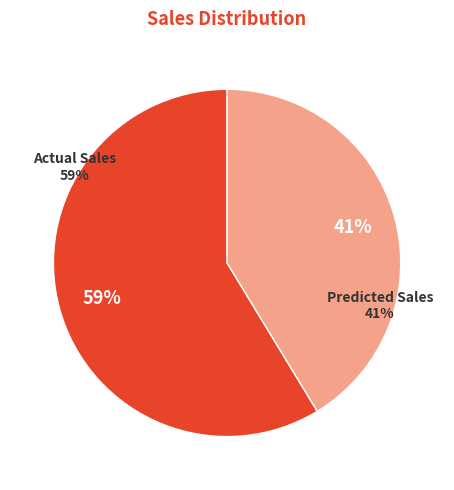

What percentage is NOT represented by Predicted Sales?

58.7%